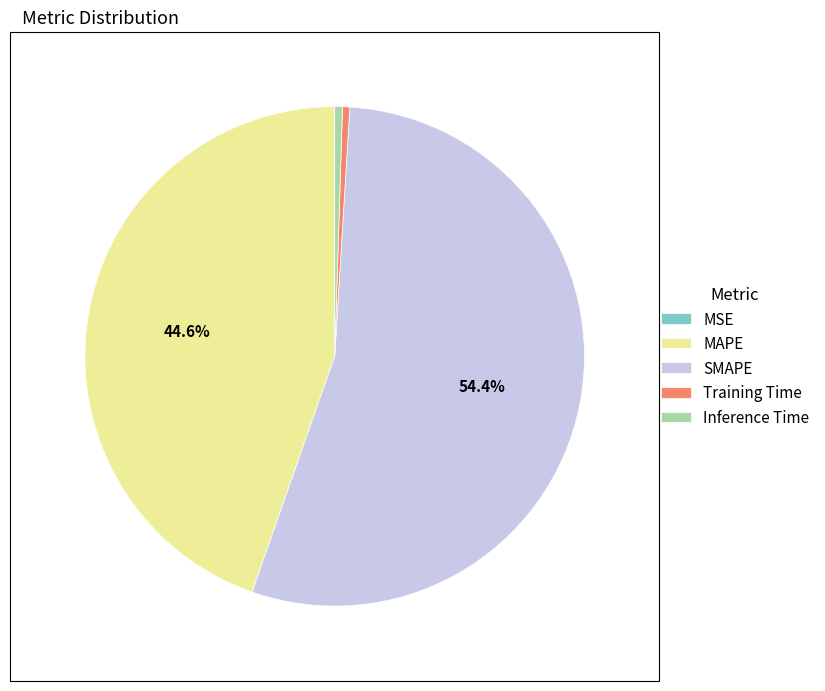

To the nearest percent, what is the difference between the largest and smallest slice percentages?

54%